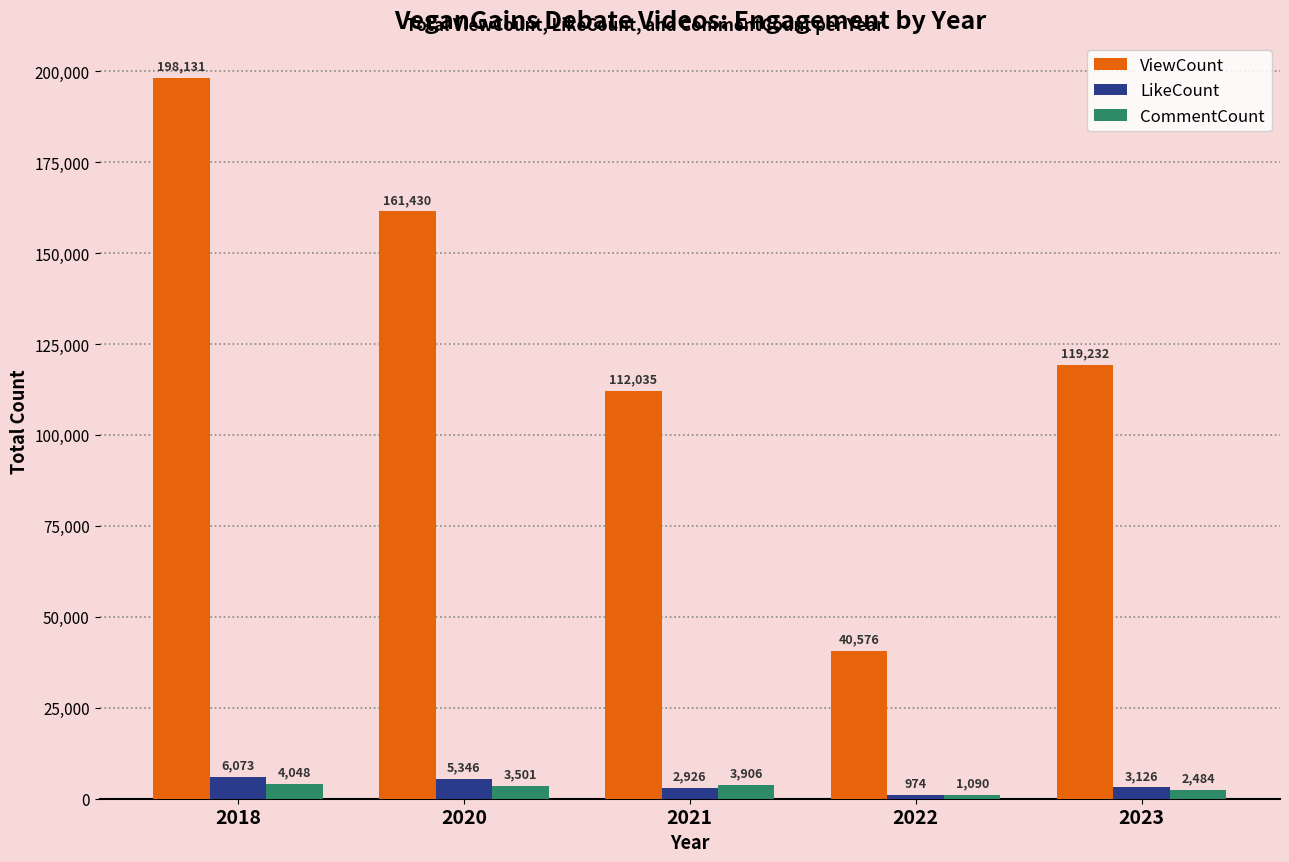

Reading left to right, extract all data points from this chart.

ViewCount: 2018=198131	2020=161430	2021=112035	2022=40576	2023=119232
LikeCount: 2018=6073	2020=5346	2021=2926	2022=974	2023=3126
CommentCount: 2018=4048	2020=3501	2021=3906	2022=1090	2023=2484